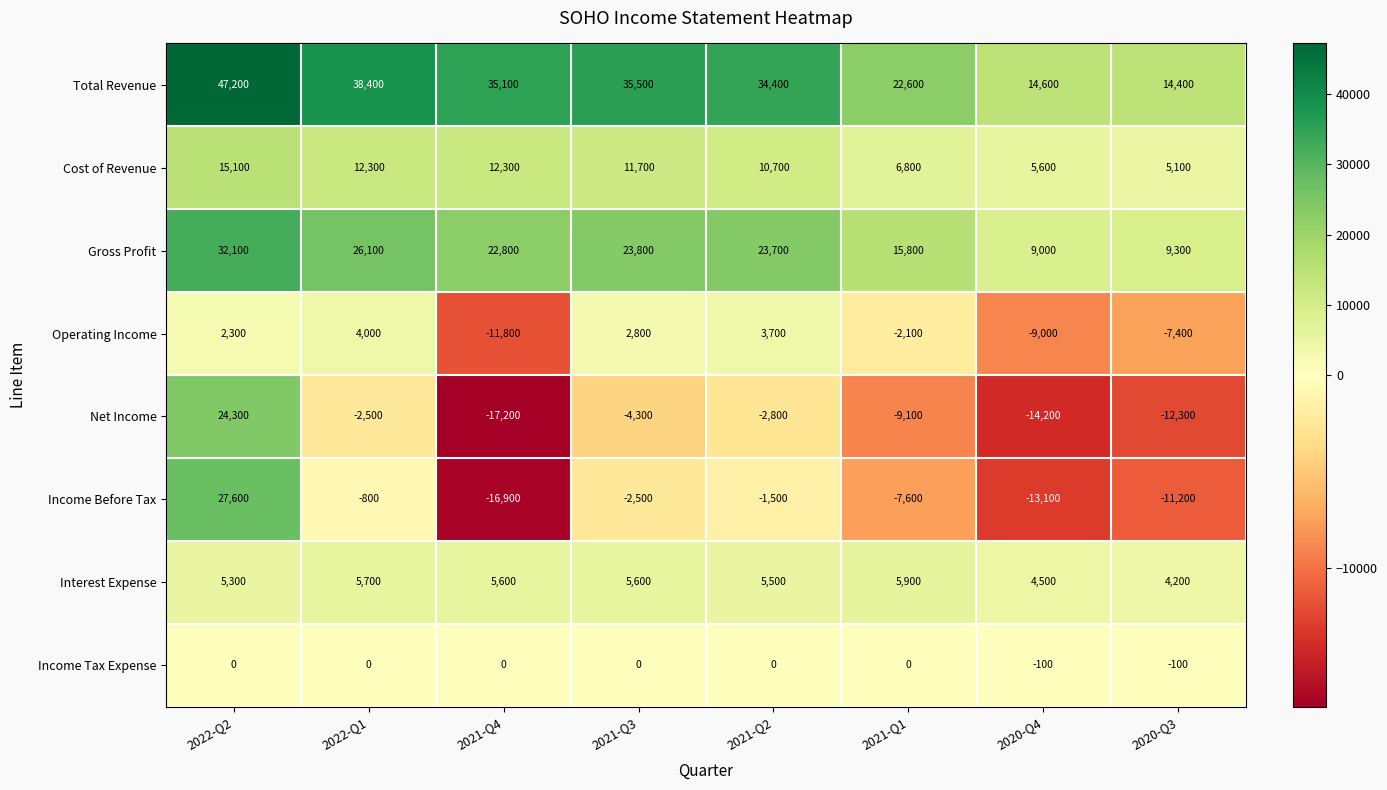

List the series in order of their peak value, highest first.

Total Revenue, Gross Profit, Income Before Tax, Net Income, Cost of Revenue, Interest Expense, Operating Income, Income Tax Expense